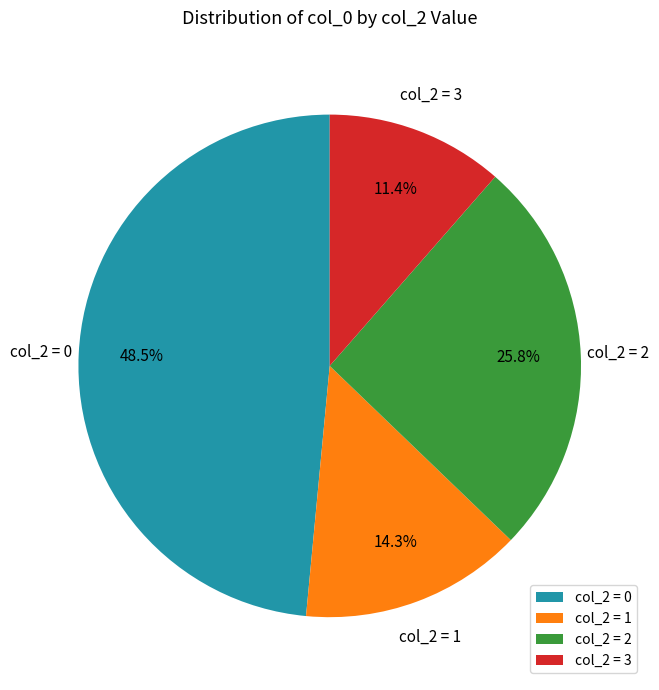

Between col_2 = 3 and col_2 = 0, which is larger?

col_2 = 0